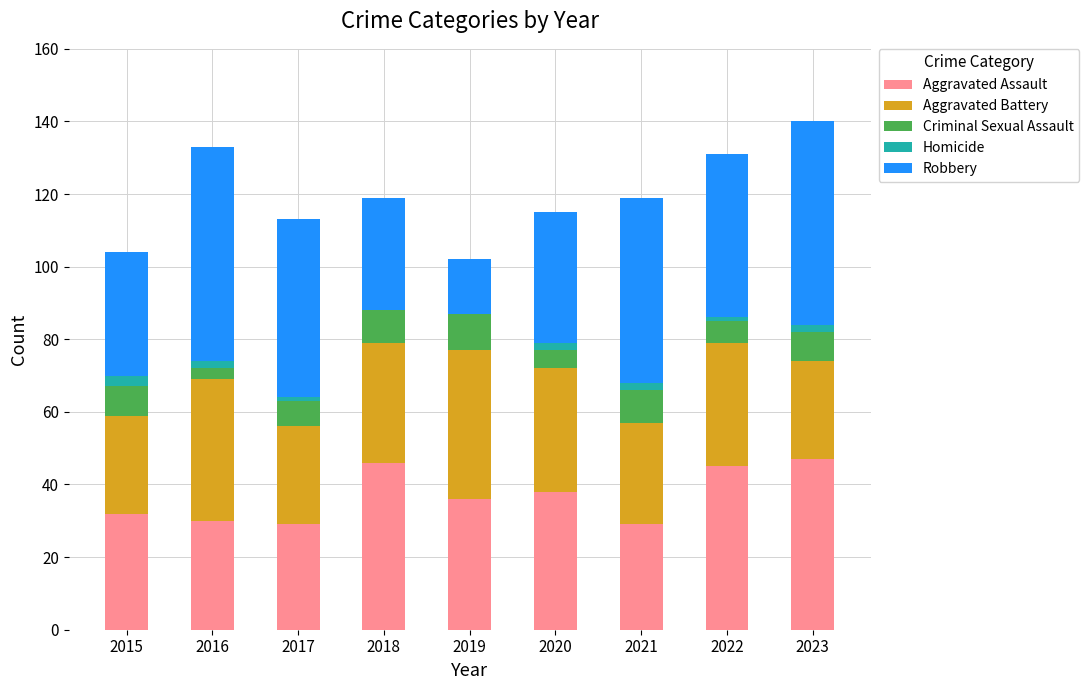

What is the maximum value for Aggravated Assault?

47